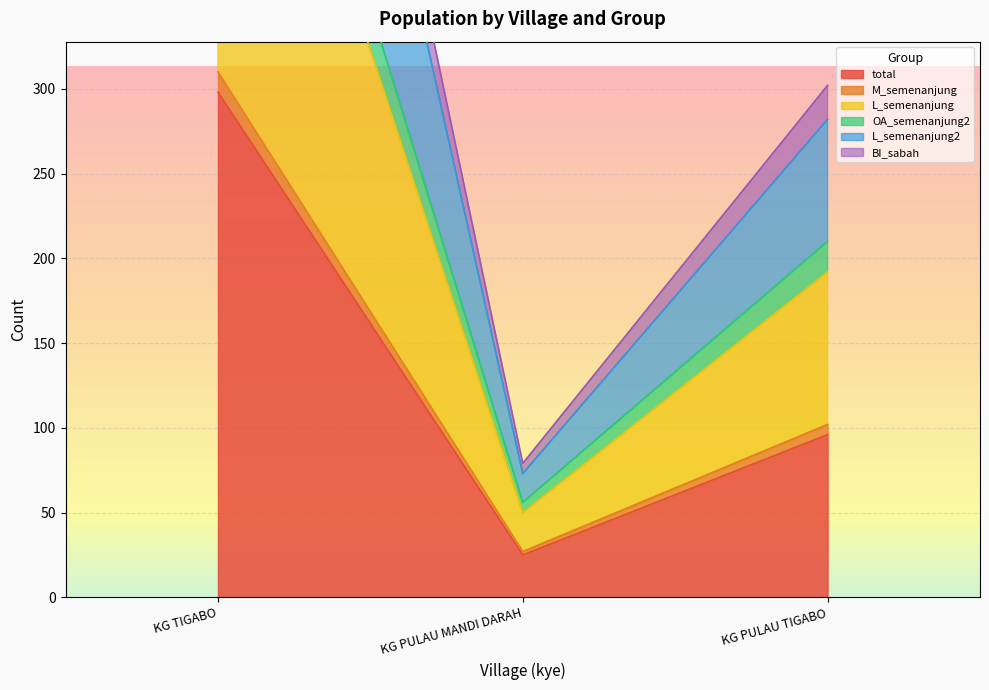

What is the average value of the total series?

140